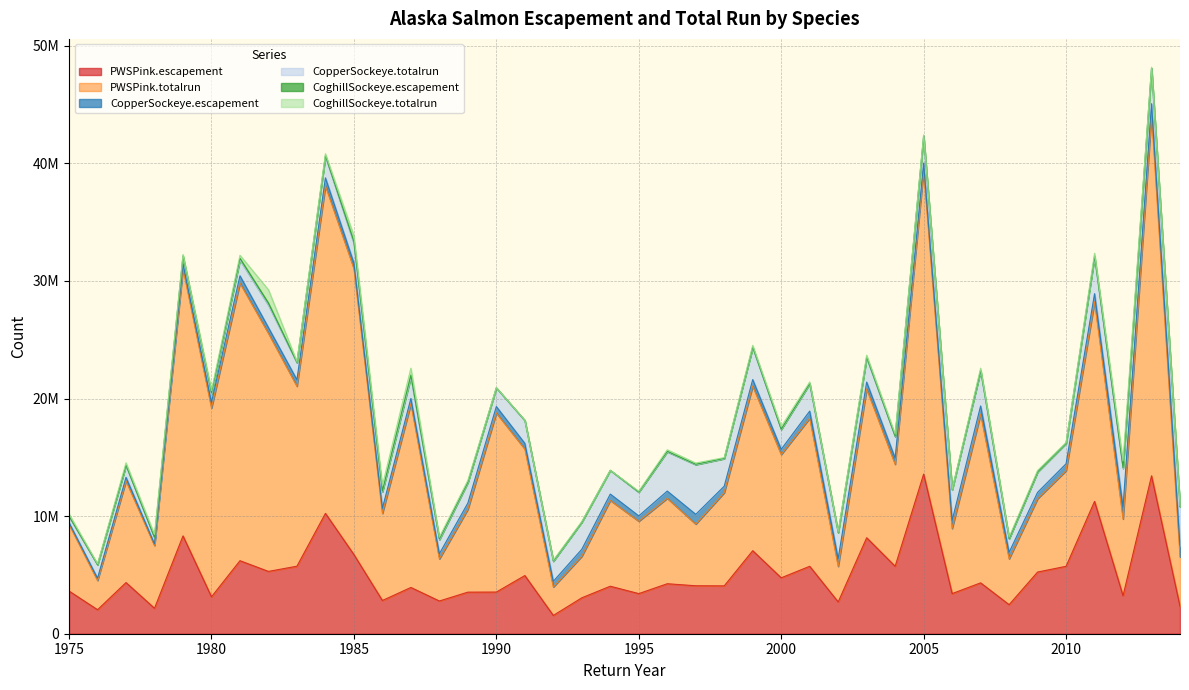

True or false: CoghillSockeye.escapement has more than 2 points higher than both neighbors.

True